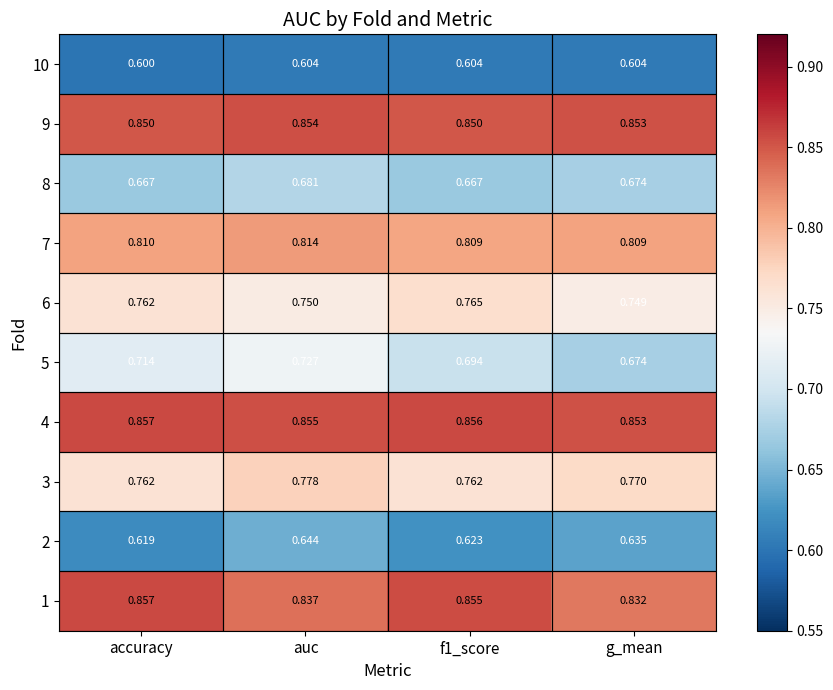

Where is 10 nearest to the value 0?

accuracy